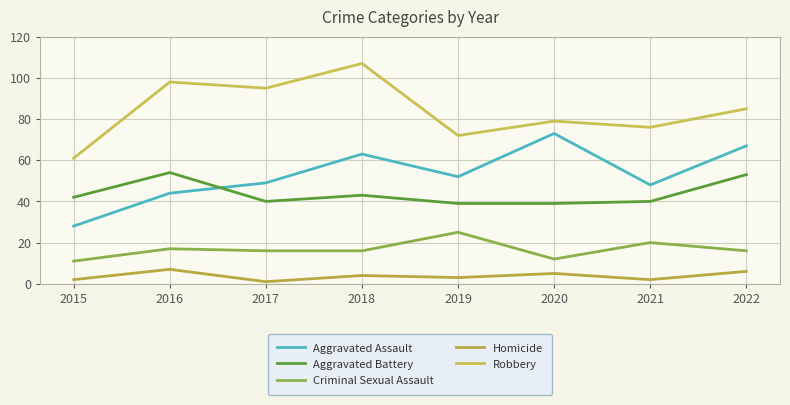

Reading right to left, transcribe all the data shown in this chart.

Aggravated Assault: 2022=67	2021=48	2020=73	2019=52	2018=63	2017=49	2016=44	2015=28
Aggravated Battery: 2022=53	2021=40	2020=39	2019=39	2018=43	2017=40	2016=54	2015=42
Criminal Sexual Assault: 2022=16	2021=20	2020=12	2019=25	2018=16	2017=16	2016=17	2015=11
Homicide: 2022=6	2021=2	2020=5	2019=3	2018=4	2017=1	2016=7	2015=2
Robbery: 2022=85	2021=76	2020=79	2019=72	2018=107	2017=95	2016=98	2015=61